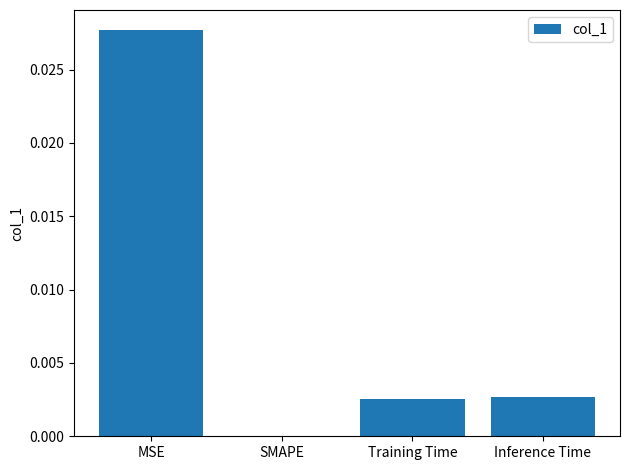

How many series are shown in this chart?

1